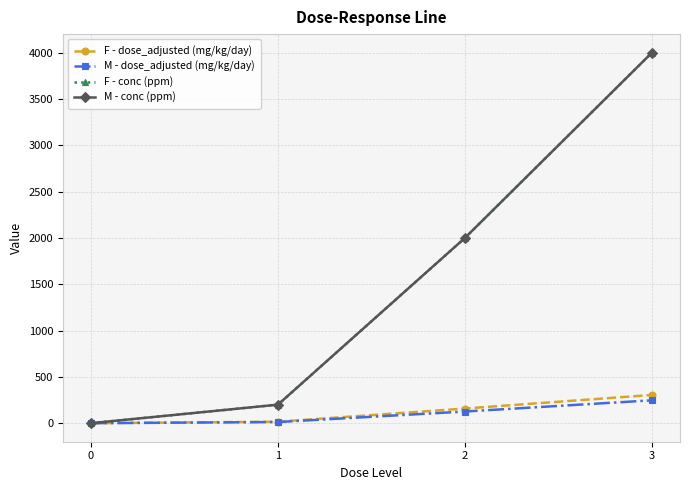

Reading left to right, transcribe all the data shown in this chart.

F - dose_adjusted (mg/kg/day): 0.0	15.9	158.3	304.8
M - dose_adjusted (mg/kg/day): 0.0	12.6	126.0	247.0
F - conc (ppm): 0.0	200.0	2000.0	4000.0
M - conc (ppm): 0.0	200.0	2000.0	4000.0